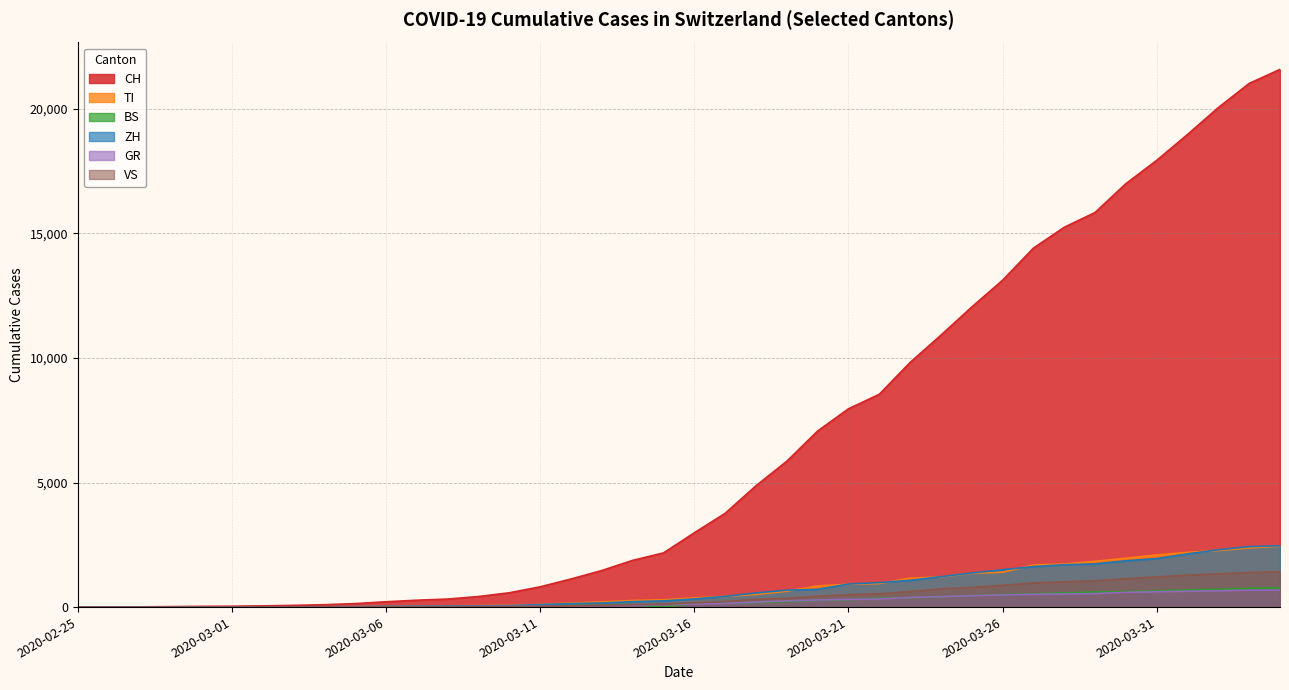

What is the difference between the second highest and second lowest values in the CH series?

21016